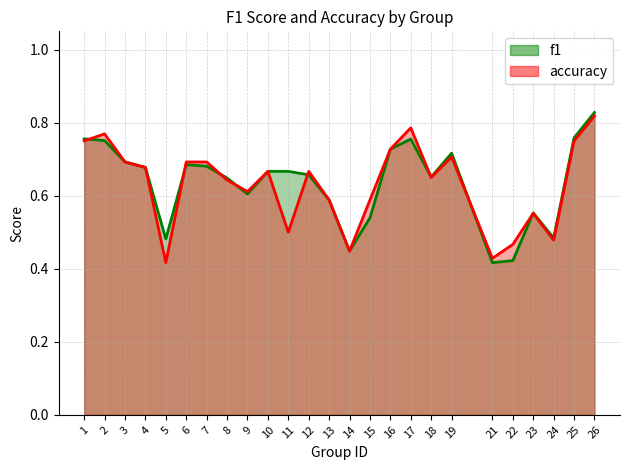

Reading left to right, list all the values displayed in this chart.

f1: 1=0.8	2=0.8	3=0.7	4=0.7	5=0.5	6=0.7	7=0.7	8=0.6	9=0.6	10=0.7	11=0.7	12=0.7	13=0.6	14=0.4	15=0.5	16=0.7	17=0.8	18=0.7	19=0.7	21=0.4	22=0.4	23=0.6	24=0.5	25=0.8	26=0.8
accuracy: 1=0.8	2=0.8	3=0.7	4=0.7	5=0.4	6=0.7	7=0.7	8=0.6	9=0.6	10=0.7	11=0.5	12=0.7	13=0.6	14=0.4	15=0.6	16=0.7	17=0.8	18=0.7	19=0.7	21=0.4	22=0.5	23=0.6	24=0.5	25=0.8	26=0.8